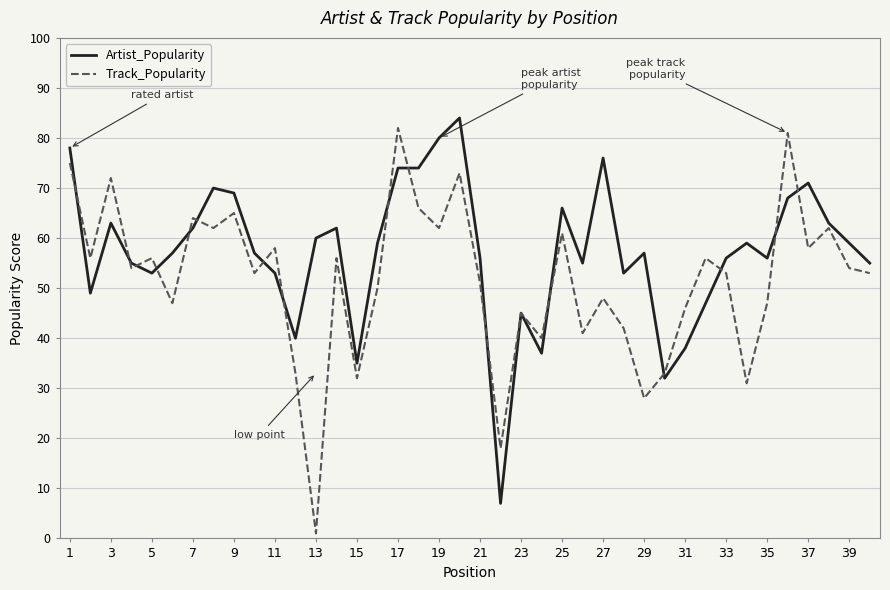

What is the greatest value displayed?

84